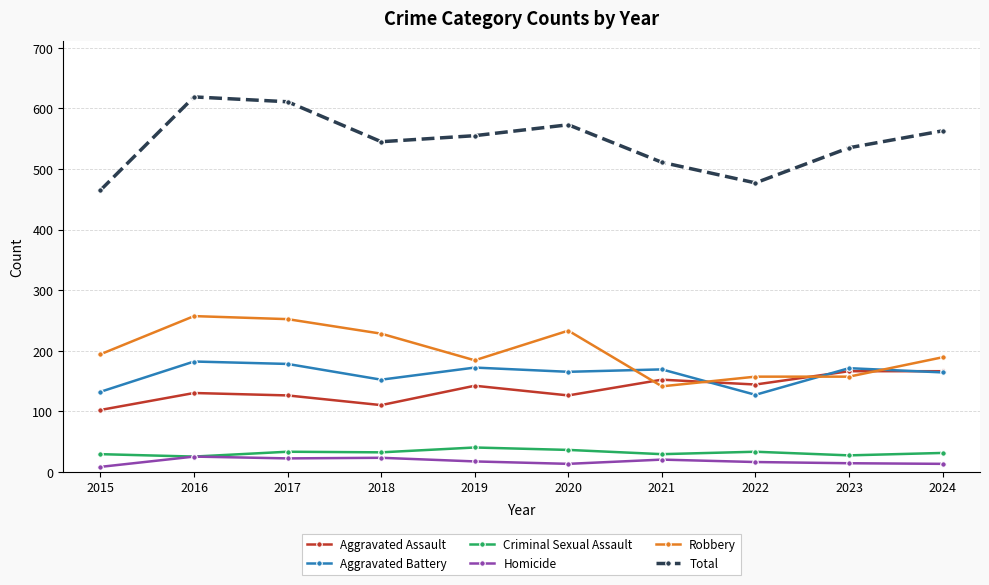

What is the smallest value displayed?

8